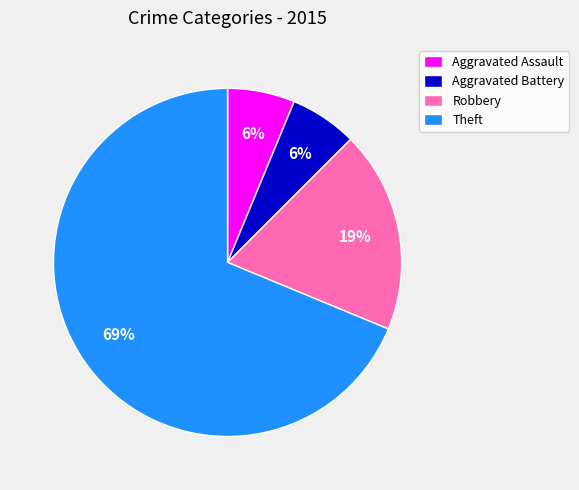

To the nearest percent, what is the difference between the Robbery and Theft slice percentages?

50%